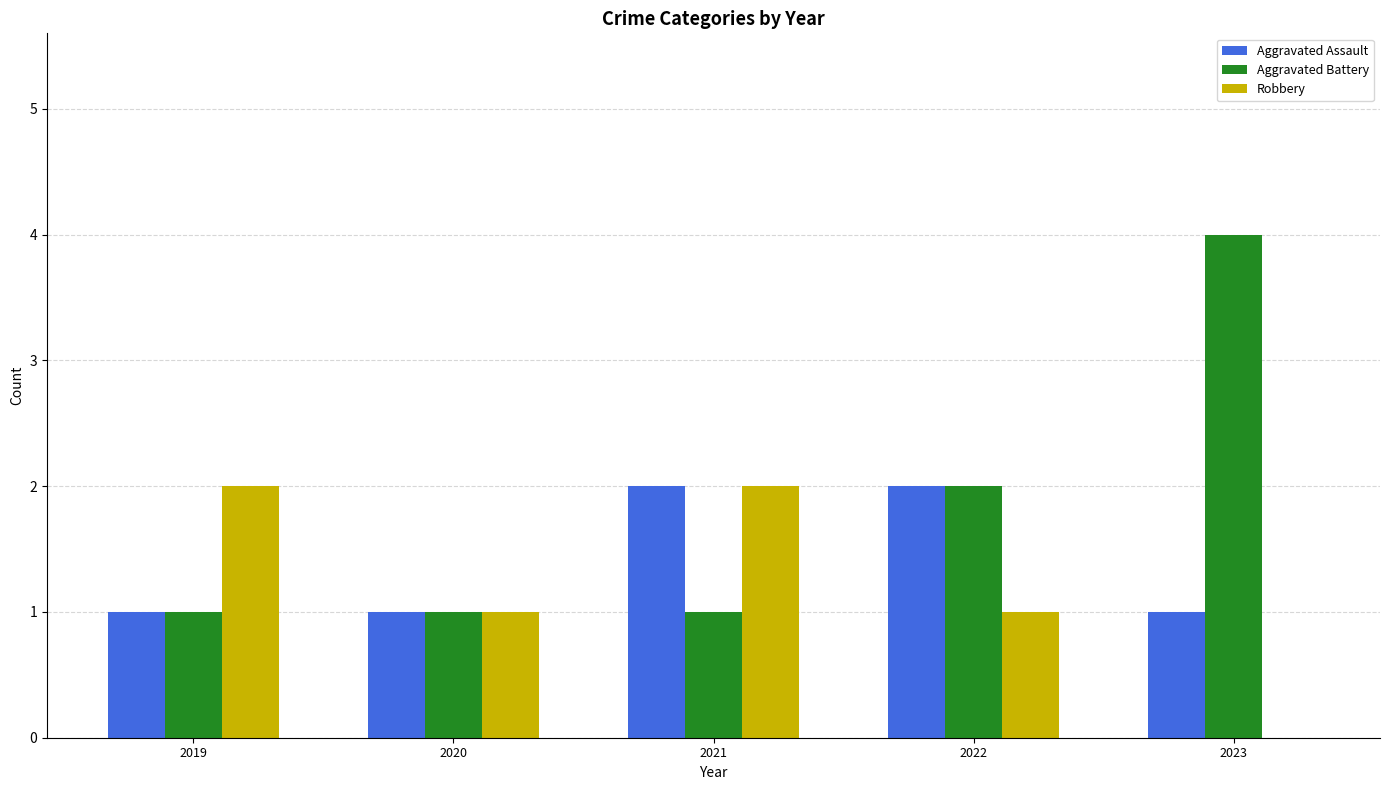

The value of Aggravated Battery at 2022 is 2. True or false?

True